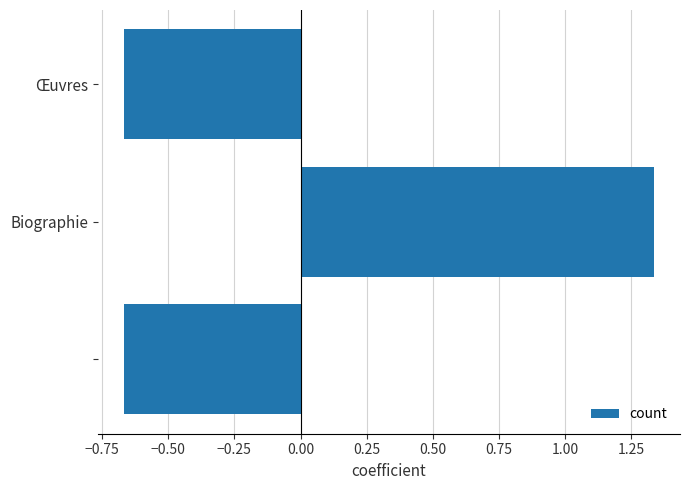

What is the difference between the maximum and minimum values?

2.0